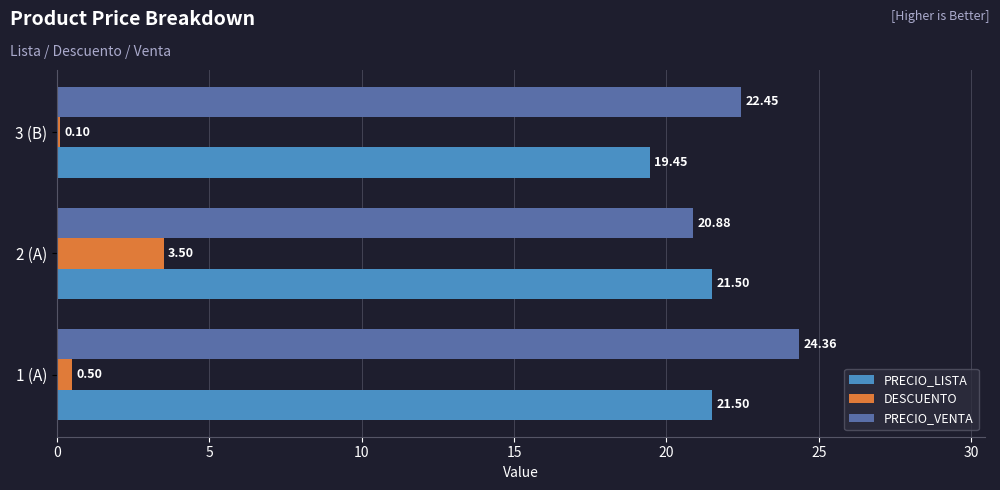

What is the total value across all series at 1 (A)?

46.4